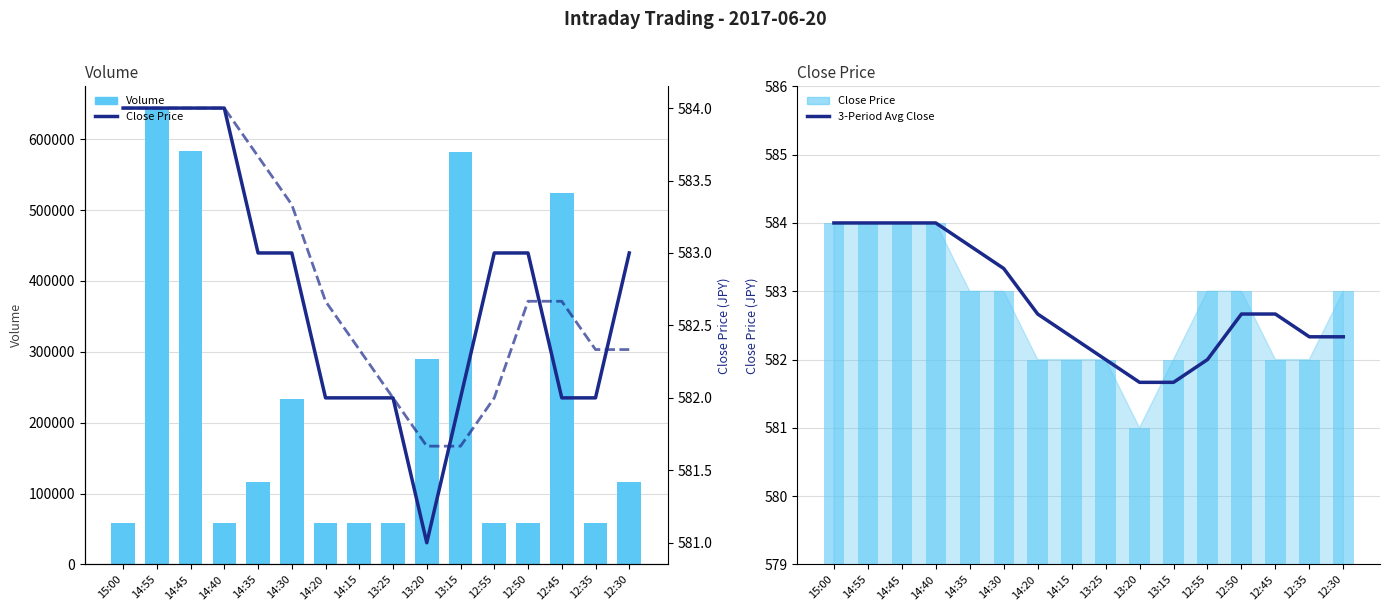

Which series changed the most between 13:20 and 12:35?

Volume